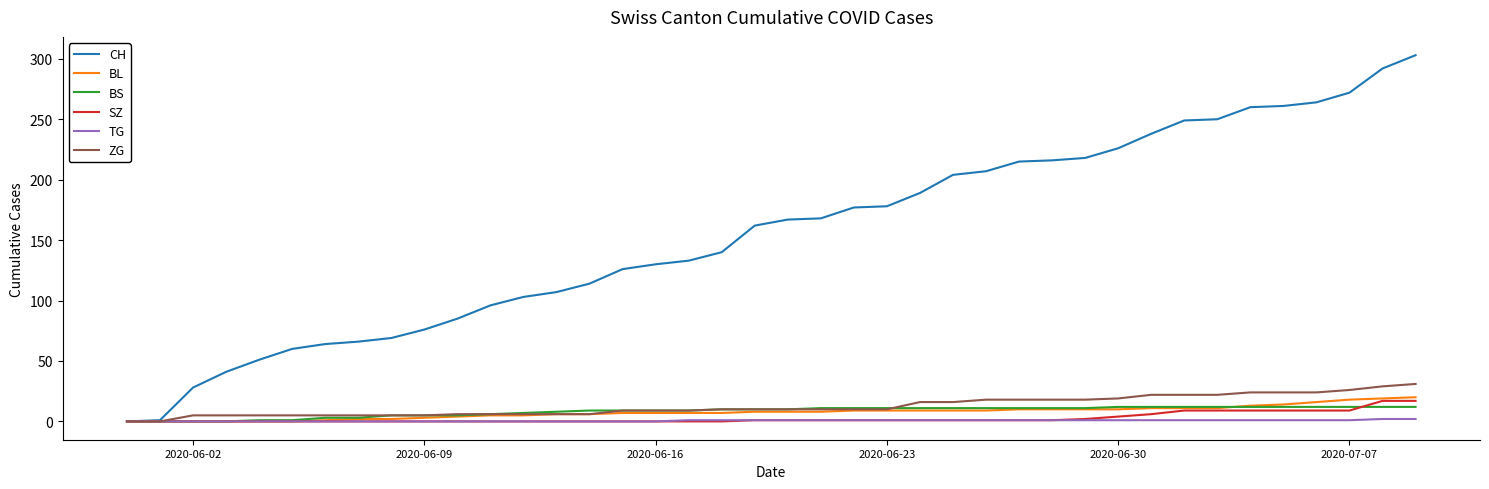

Which series has the widest spread of values?

CH